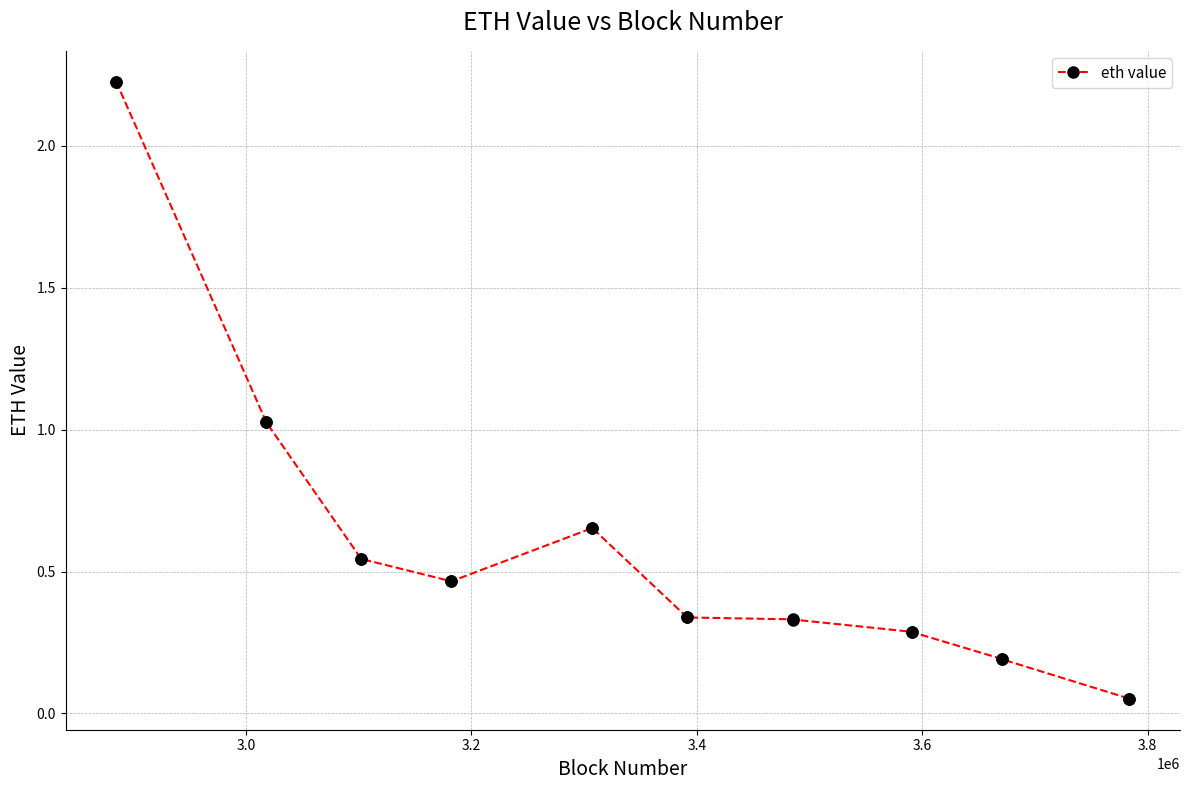

What is the average value?

0.6